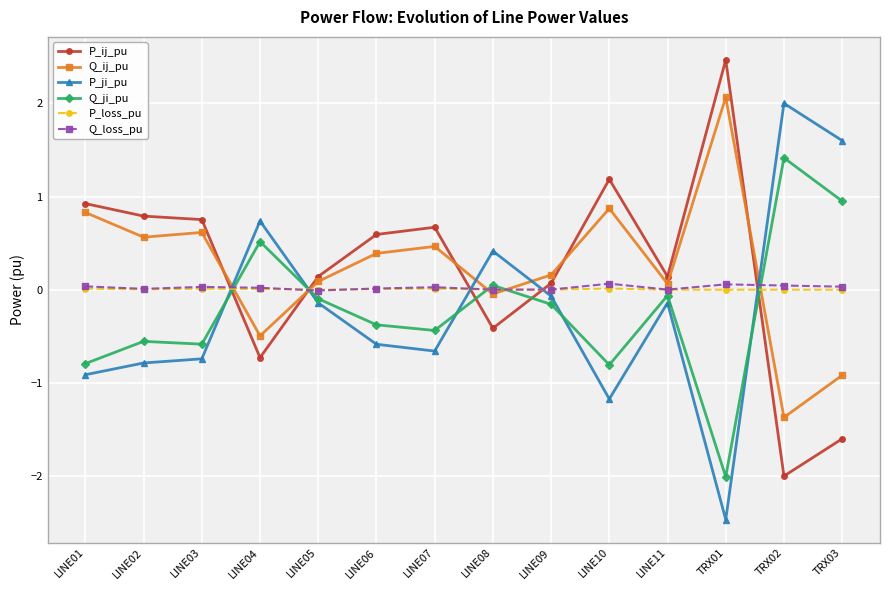

Which series ends up on top after the final intersection of Q_ij_pu and Q_ji_pu?

Q_ji_pu